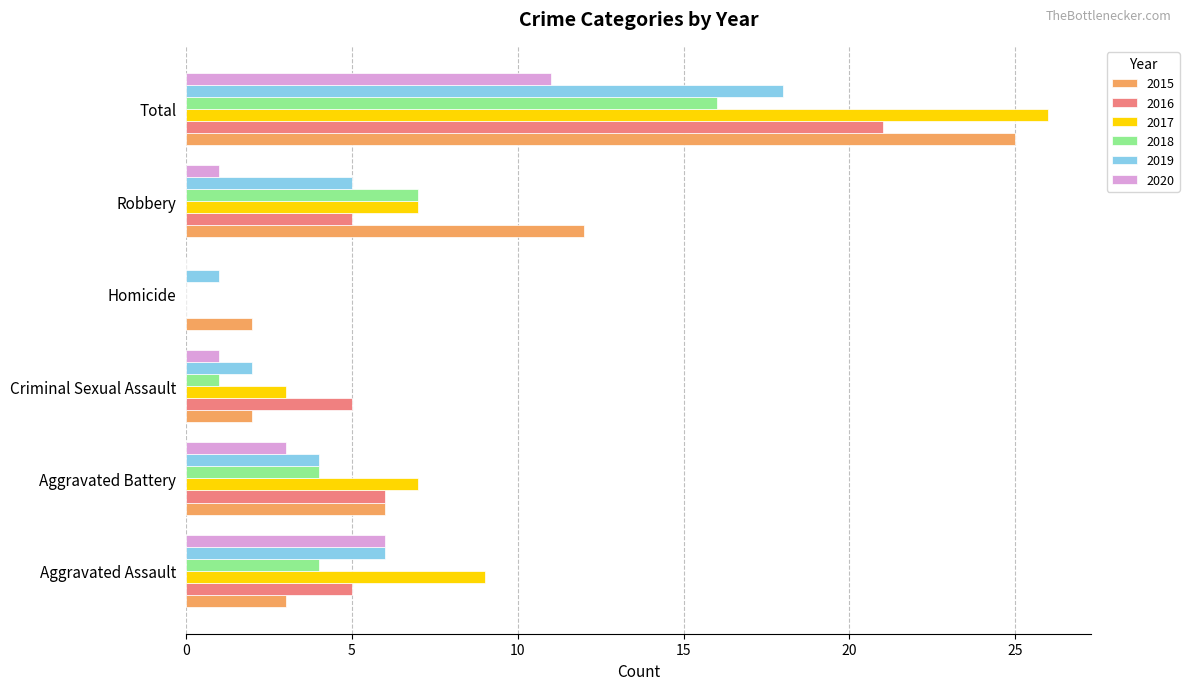

Is the value of 2015 at Aggravated Battery greater than the value of 2019 at Total?

No